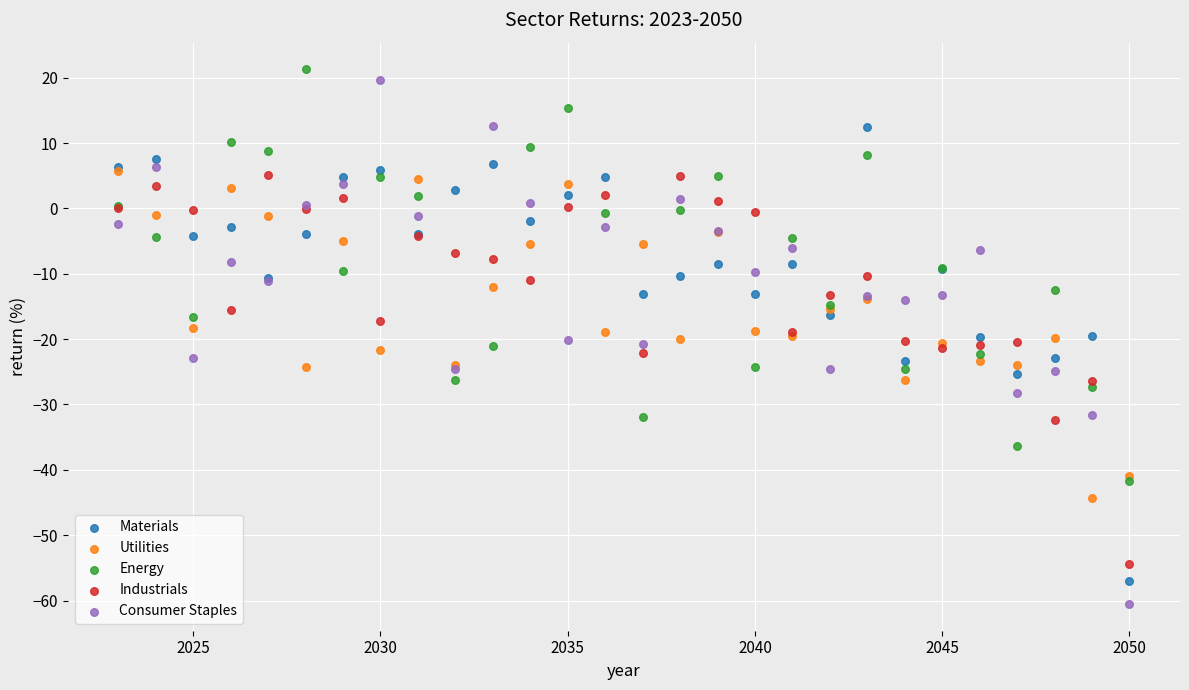

What are all the series names shown in the legend?

Materials, Utilities, Energy, Industrials, Consumer Staples